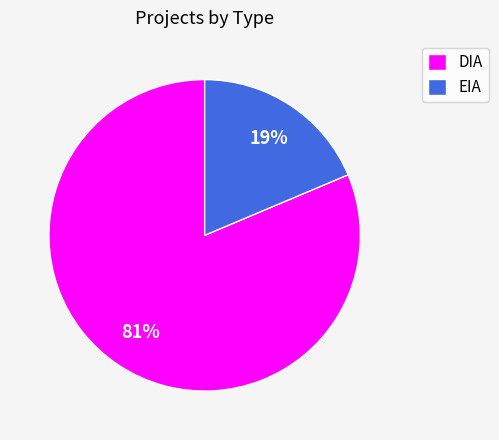

Count the number of slices in the pie.

2